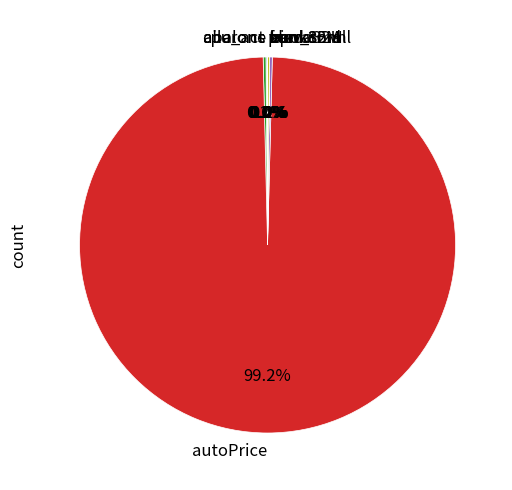

Which slice is the largest?

autoPrice